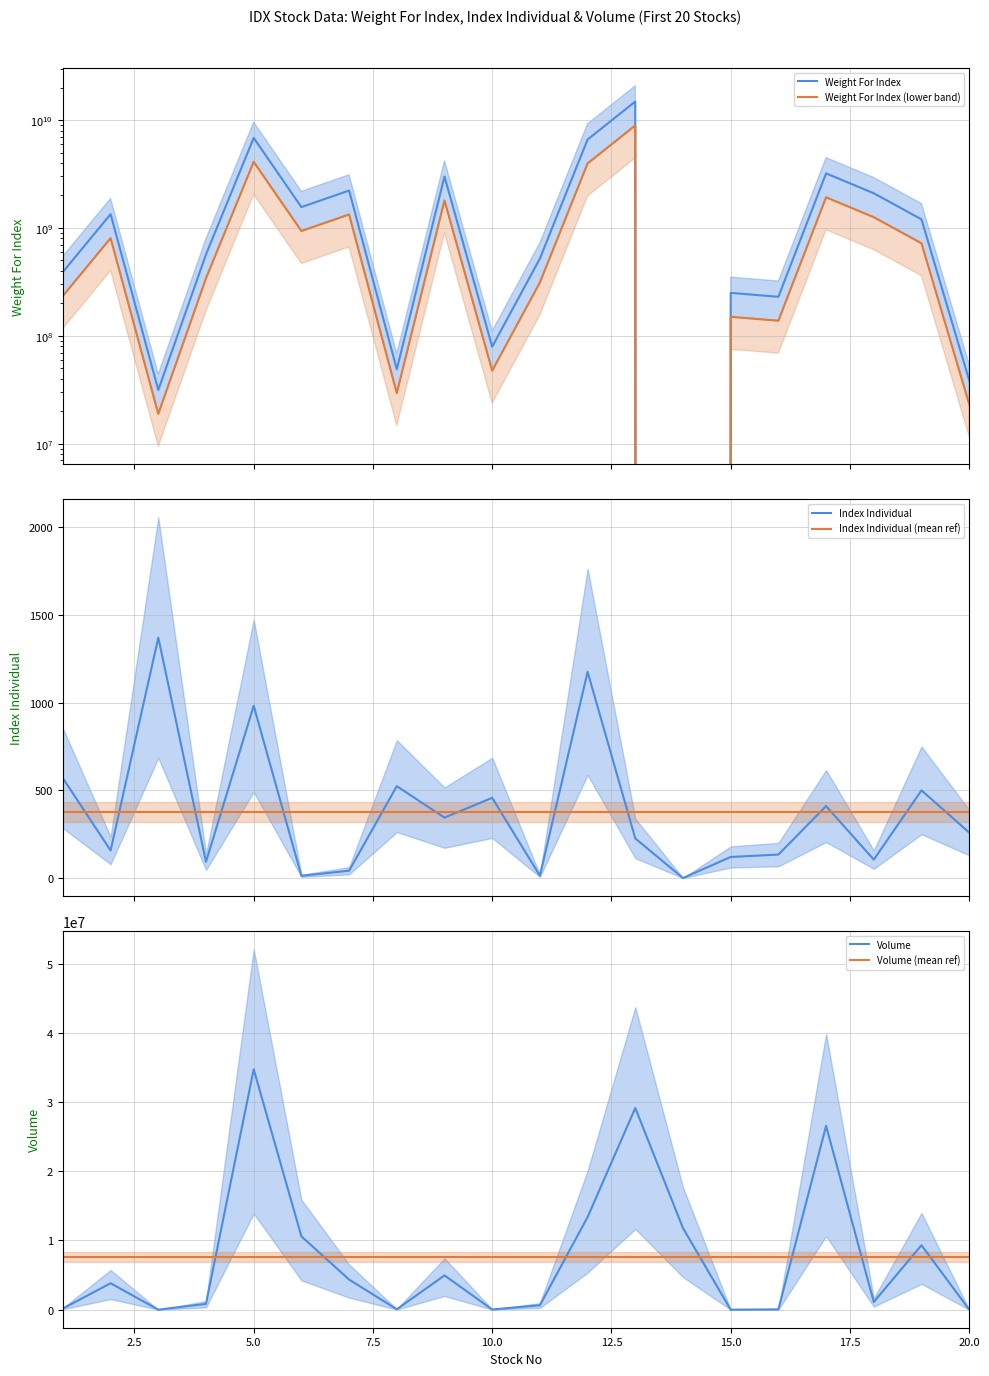

True or false: Index Individual and Index Individual (mean ref) intersect in this chart.

True